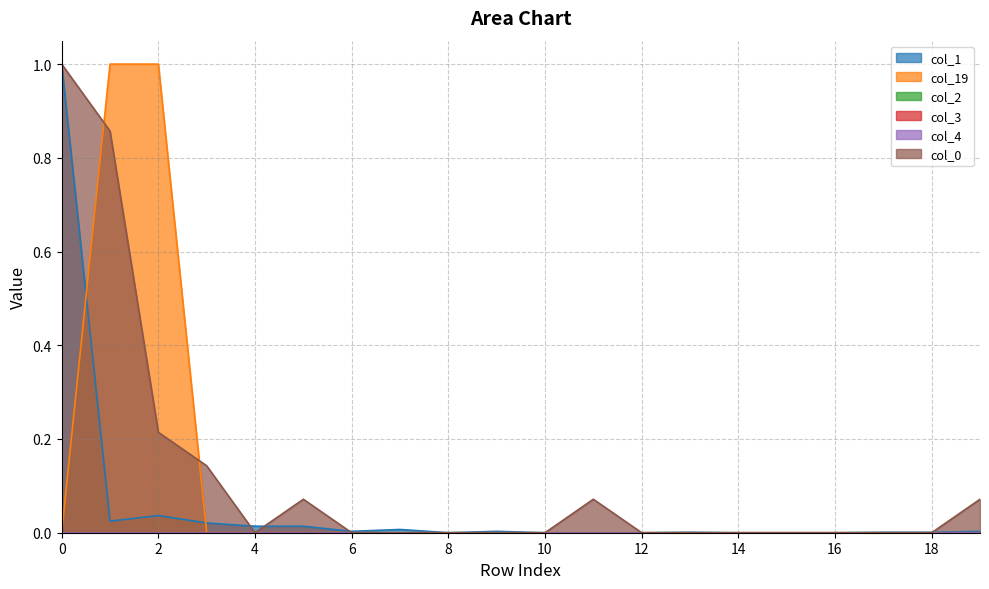

Which has a higher value, 18 or 8?

18